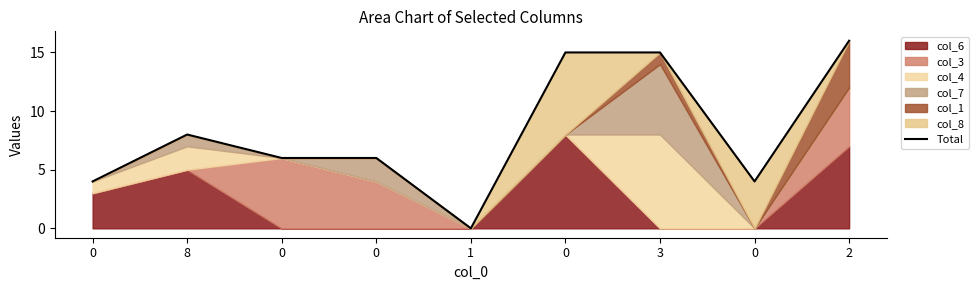

Which category has the lowest value across all series?

1